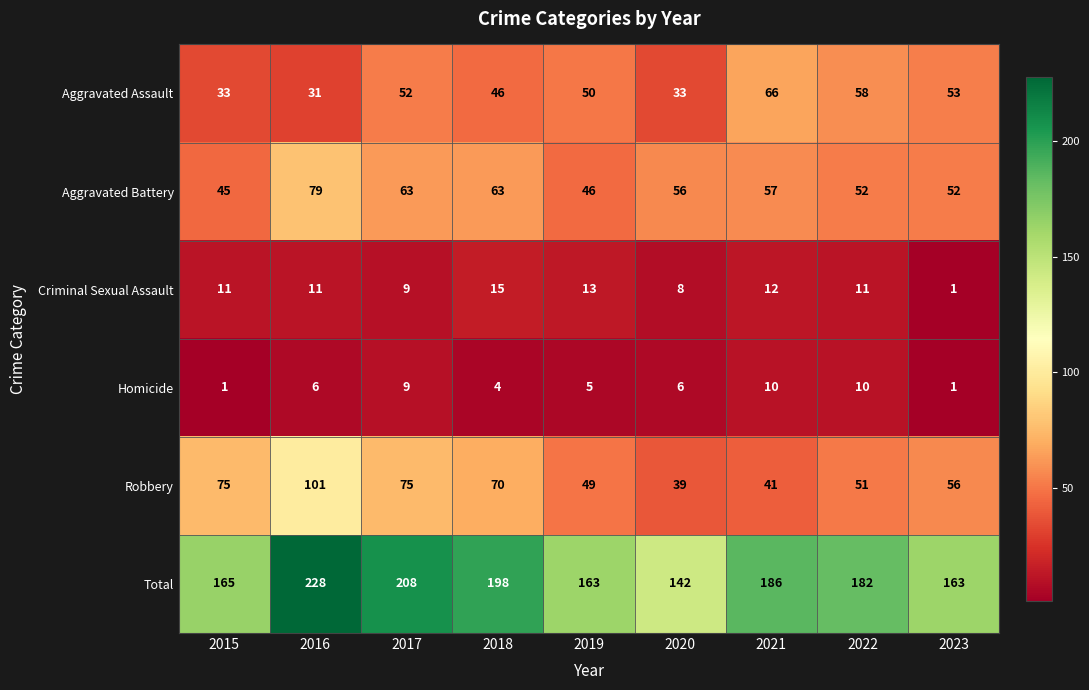

Is the value of Aggravated Assault at 2018 greater than the value of Homicide at 2018?

Yes